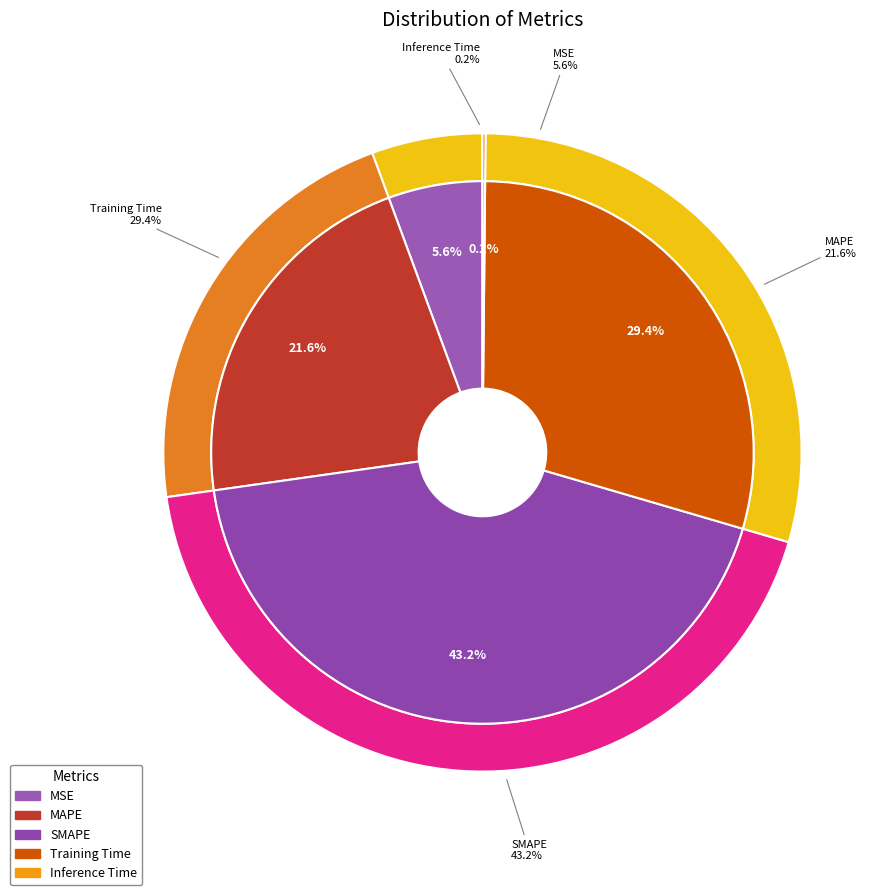

What is the total percentage of SMAPE and MAPE?

64.8%